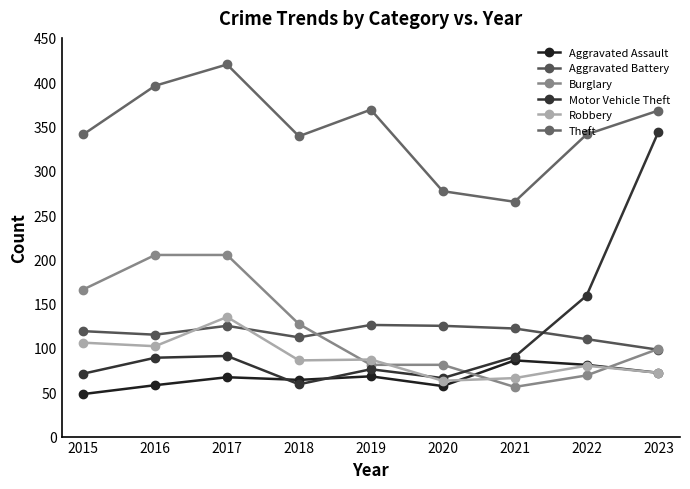

At which category does the chart reach its peak across all series?

2017